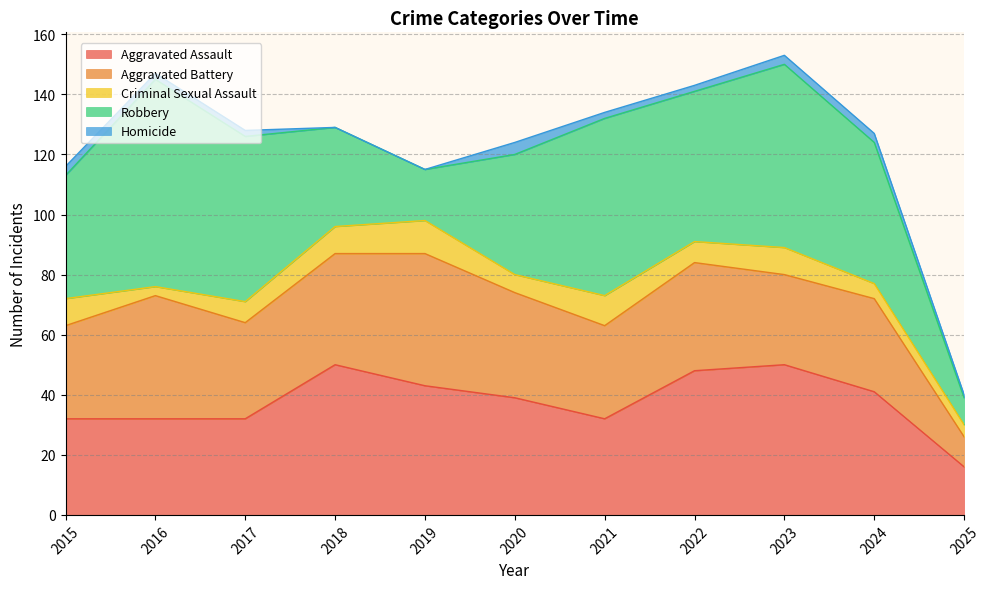

How many interior local peaks does the Criminal Sexual Assault series have?

3